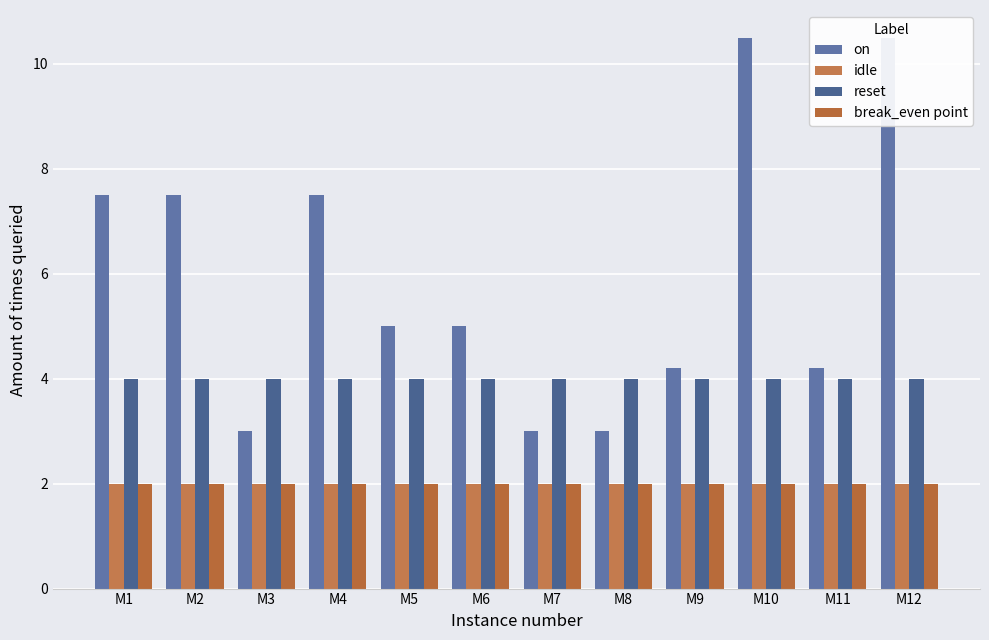

Between M8 and M10, which is larger?

M10